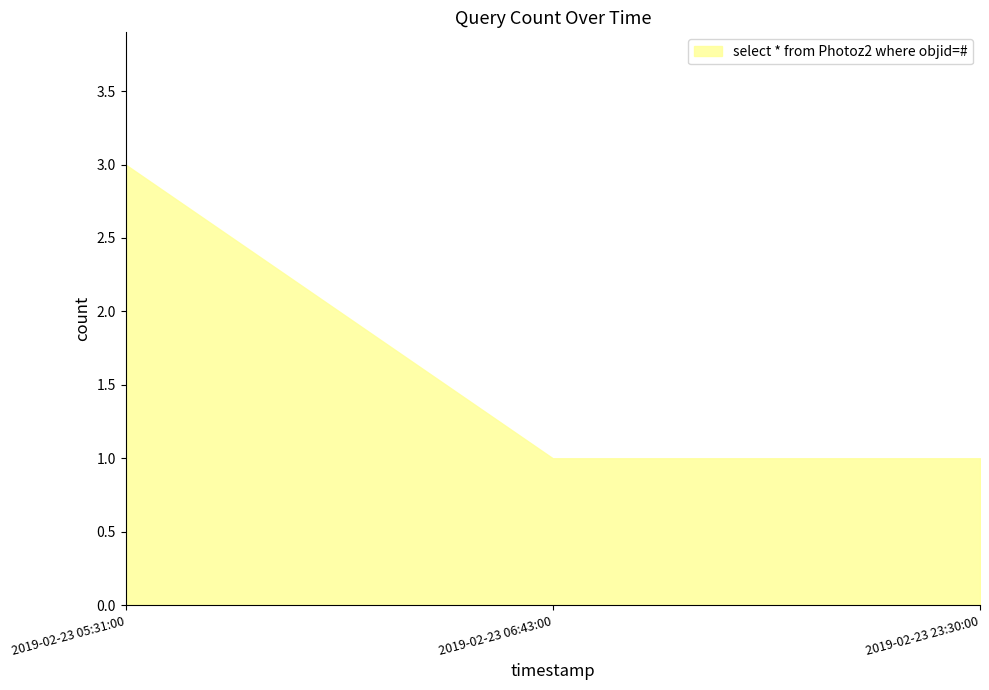

What is the sum of all values?

5